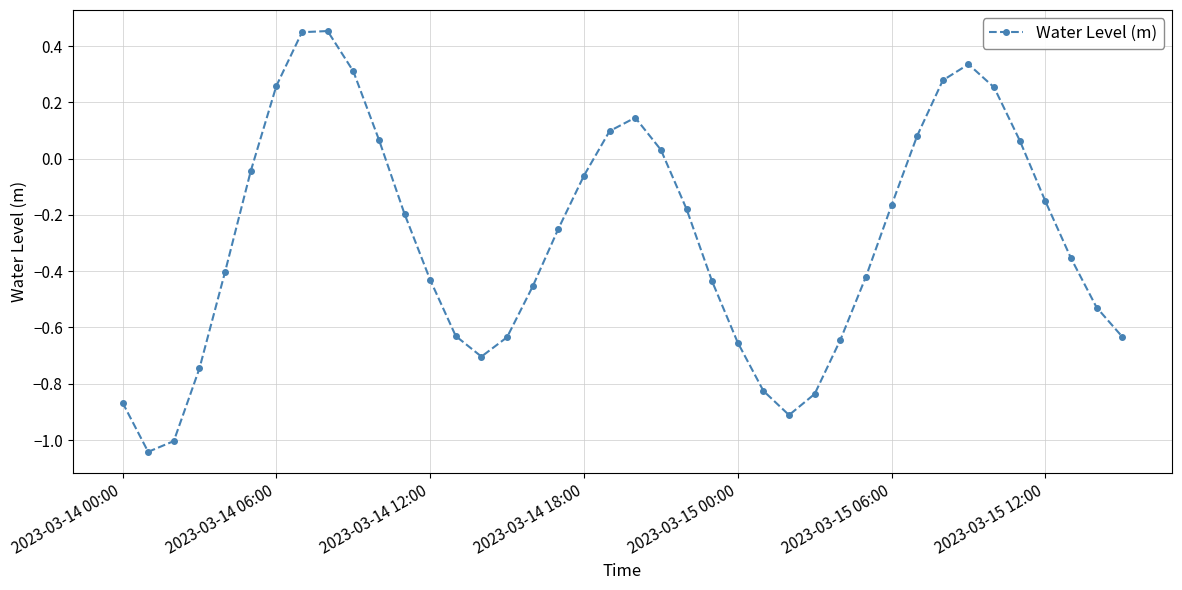

What is the average value?

-0.3